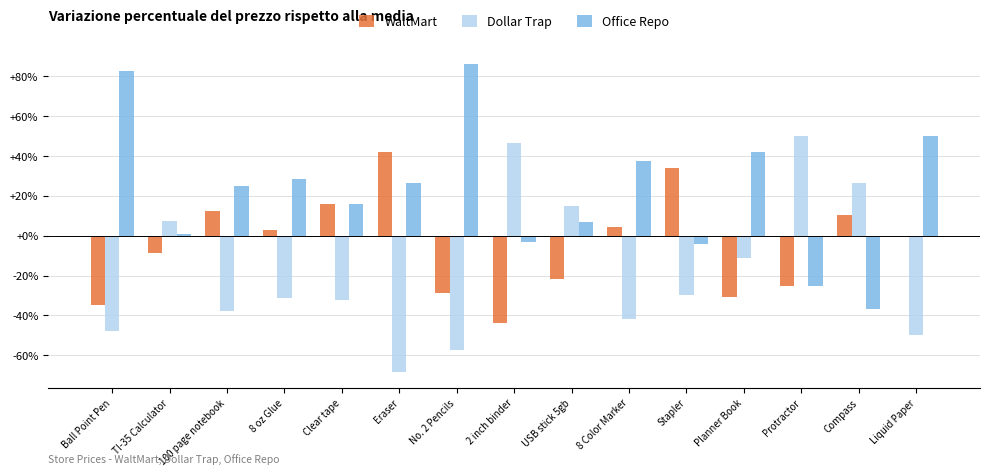

Which label corresponds to the largest value in the chart?

No. 2 Pencils